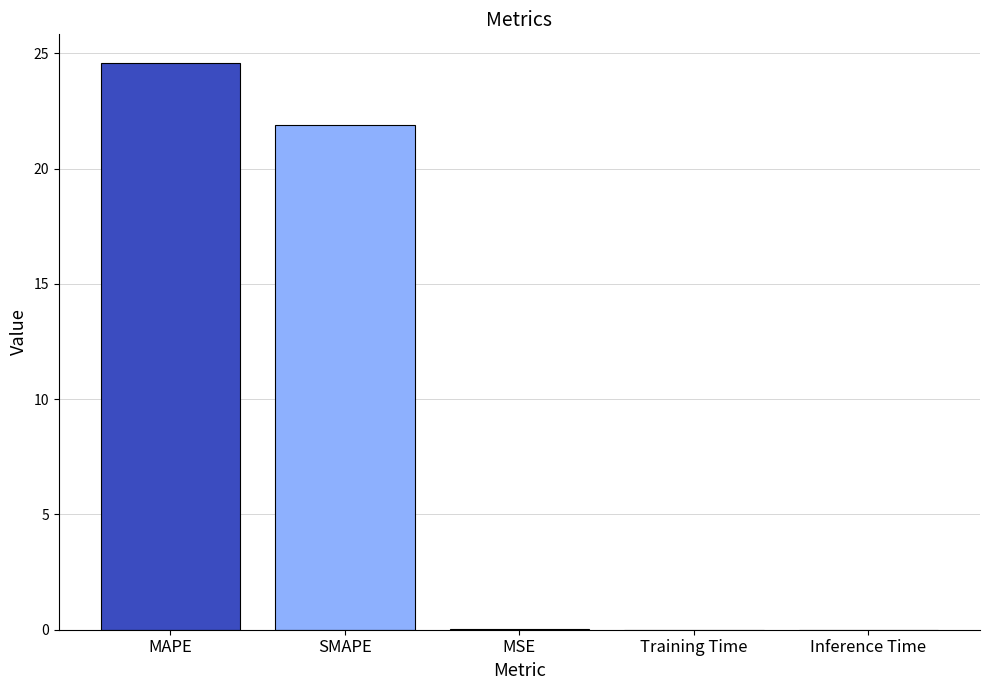

What is the average value?

9.3